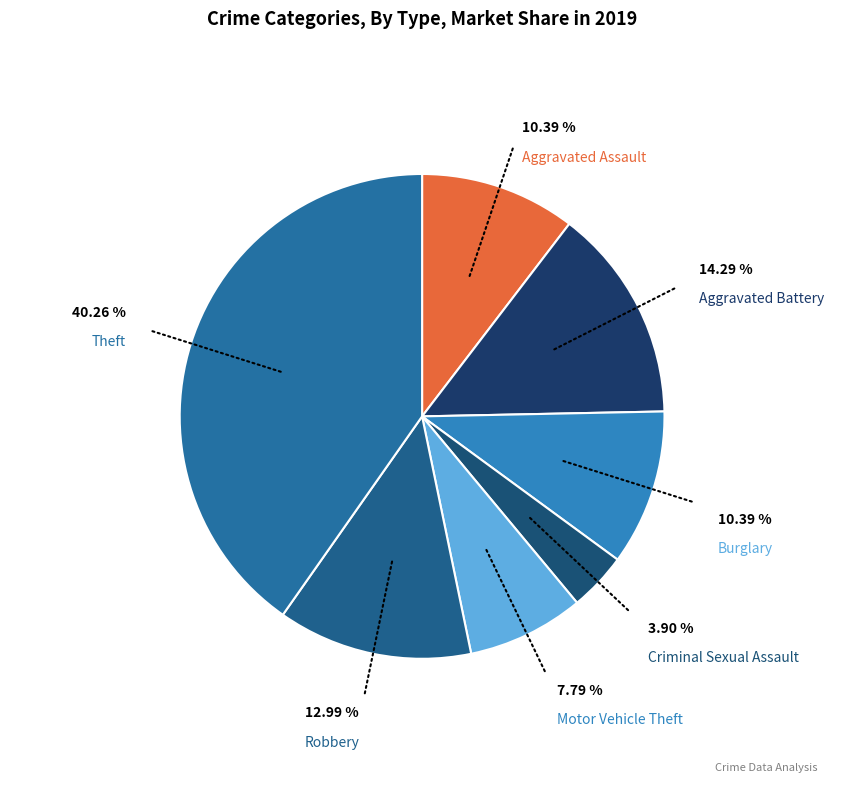

Count the number of slices in the pie.

7